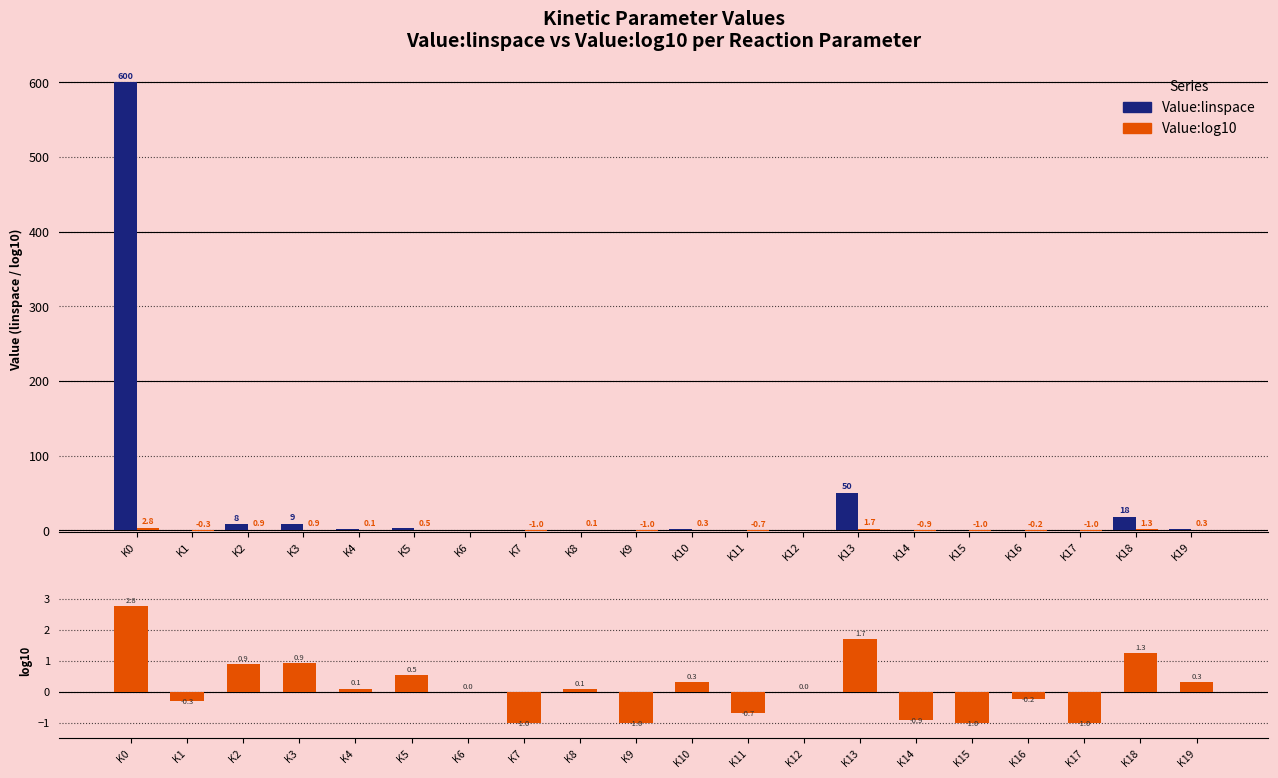

How many values in the Value:log10 series are below 0?

8